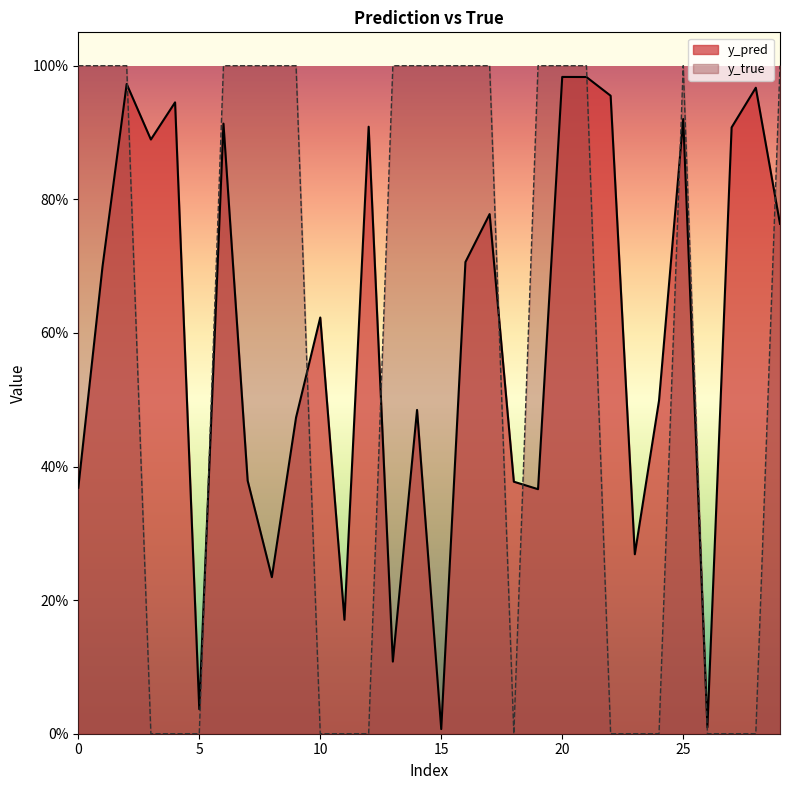

How many interior local peaks does the y_true series have?

1